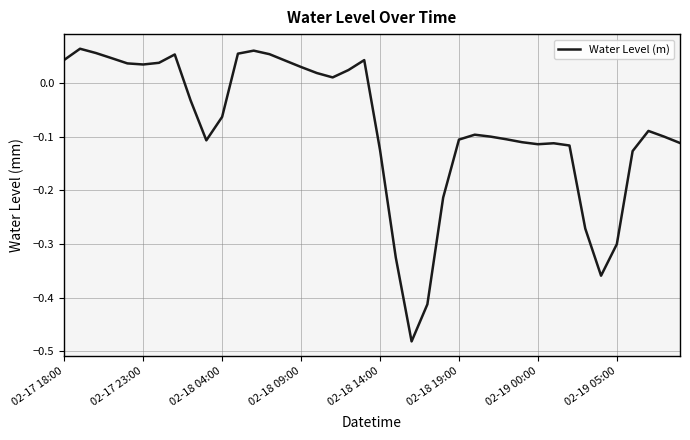

Which has a higher value, 02-19 00:00 or 02-18 04:00?

02-18 04:00